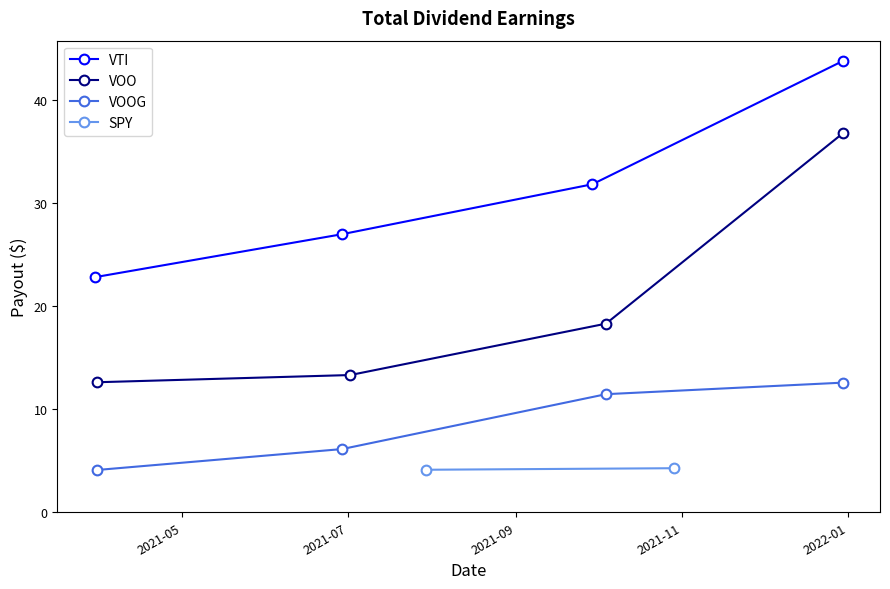

What is the lowest value of the VTI series?

22.8